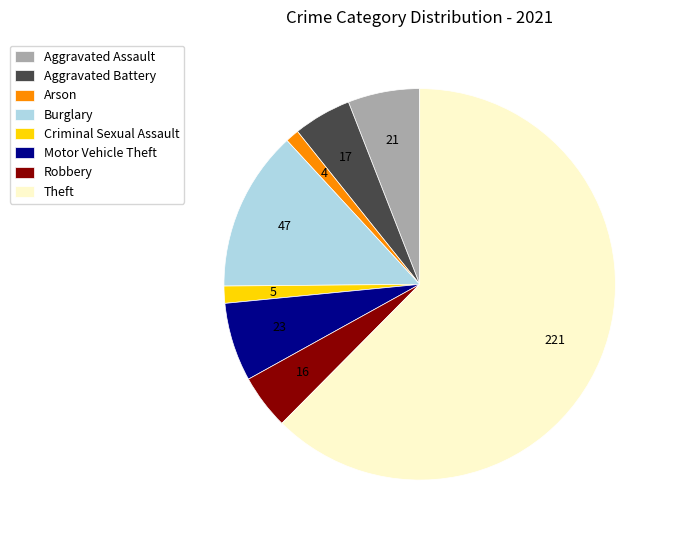

Which has a higher value, Theft or Motor Vehicle Theft?

Theft